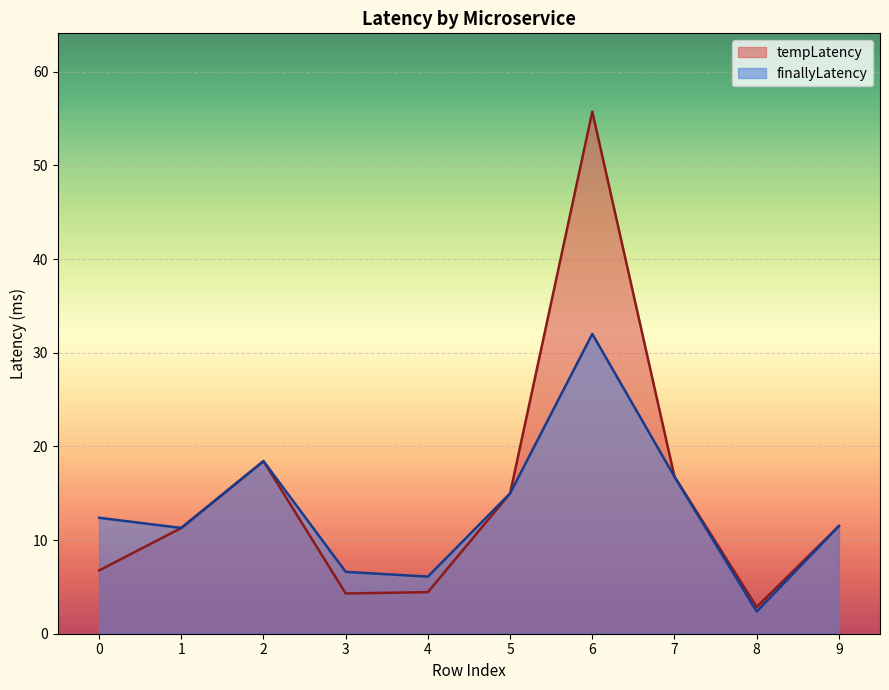

How many lines are shown in the chart?

2